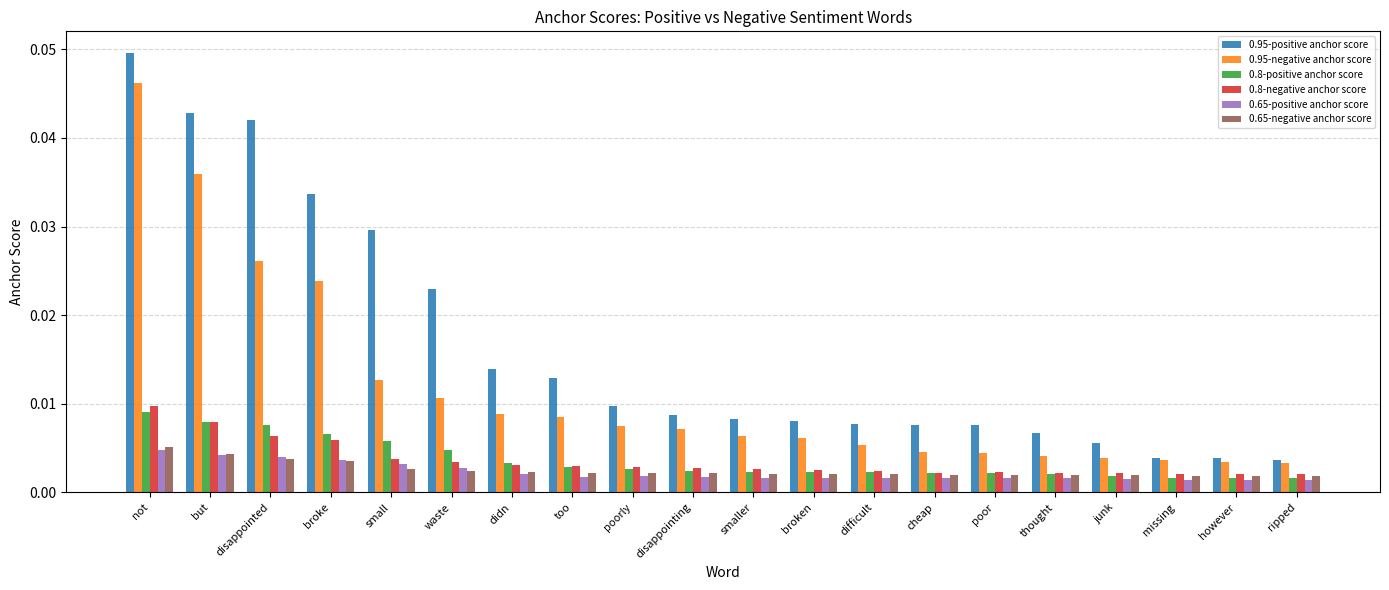

Are the bars horizontal?

No